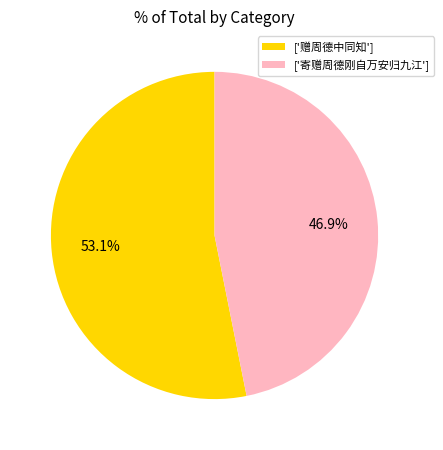

Which slice is the smallest?

['寄赠周德刚自万安归九江']